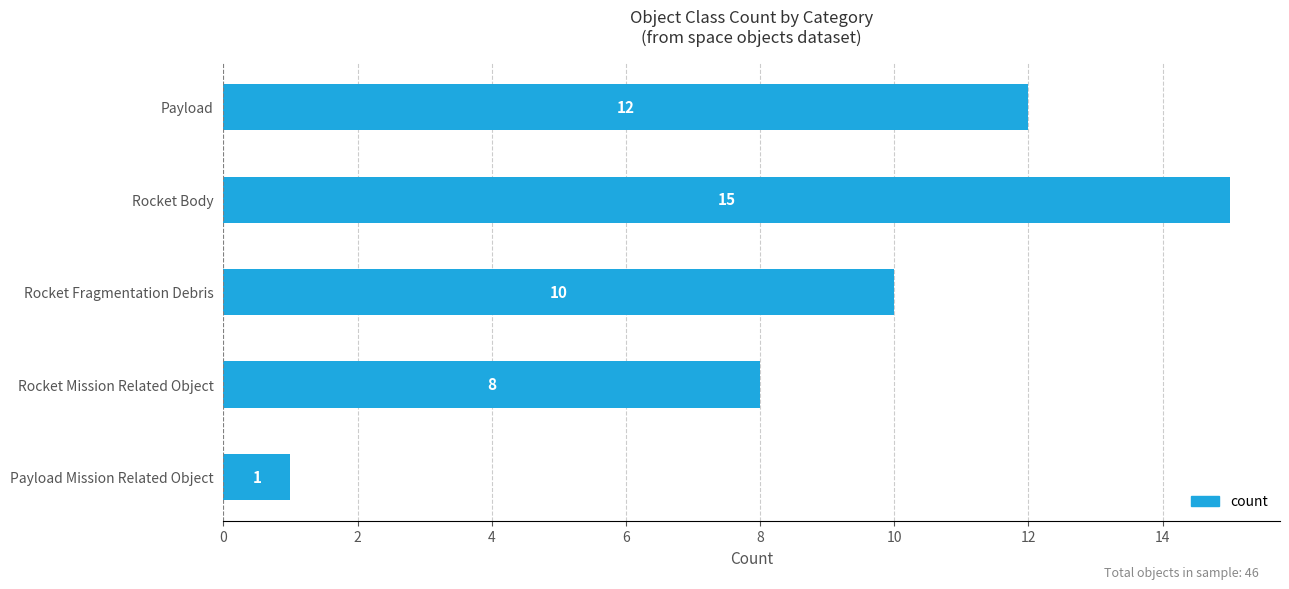

The chart shows a value of 3 at Rocket Mission Related Object. True or false?

False